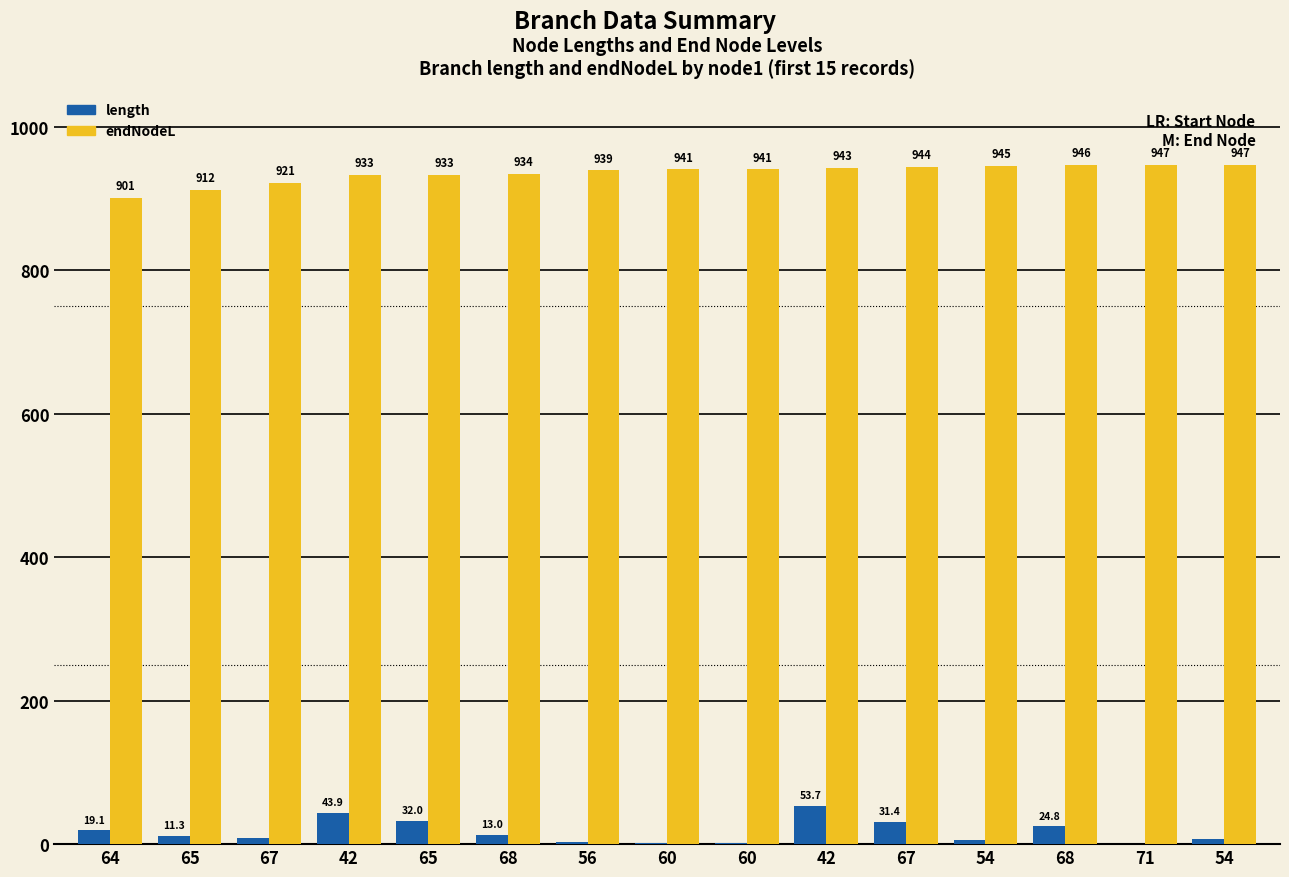

What is the minimum value shown in the chart?

0.3